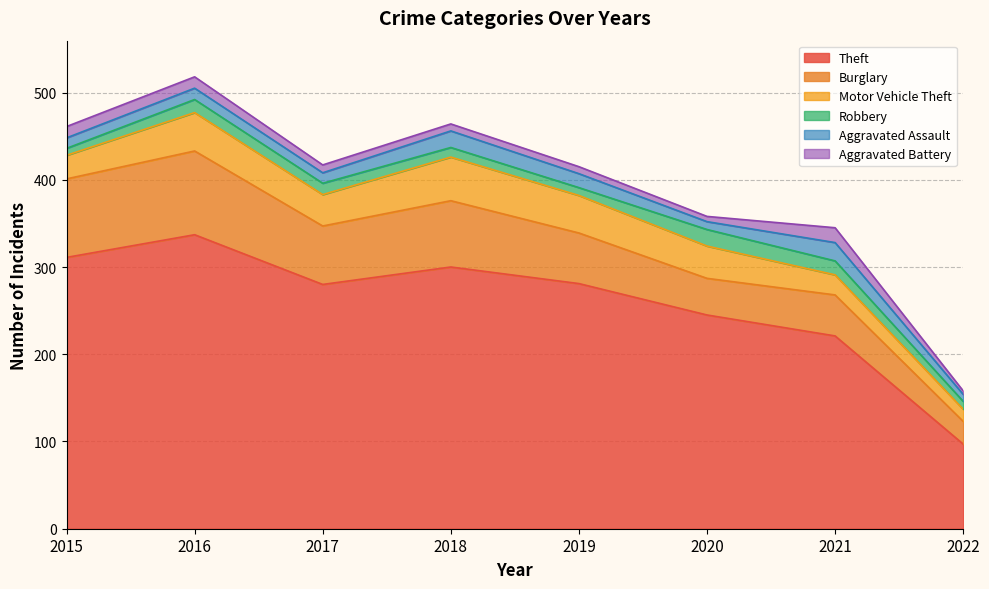

Between 2018 and 2016, which is larger?

2016